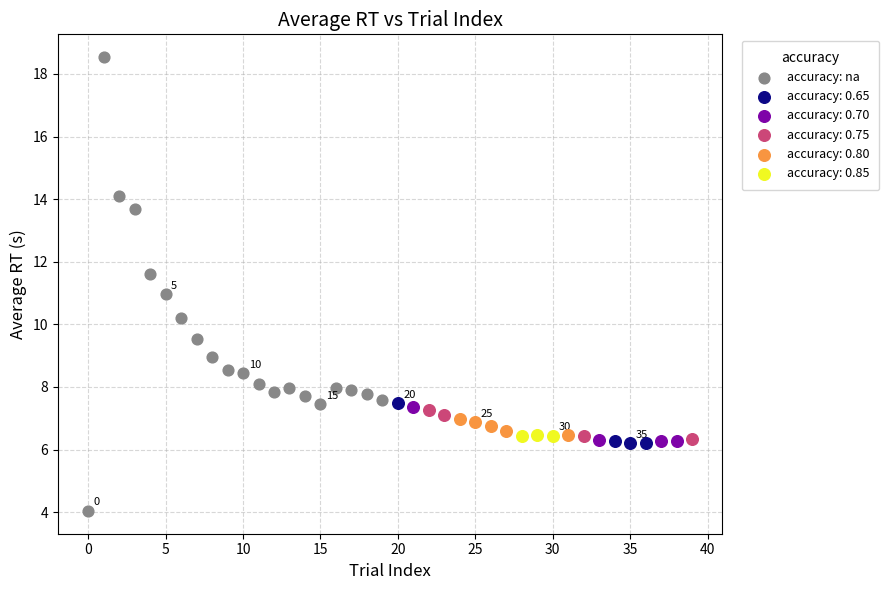

Which series contains the lowest Y value?

accuracy: na